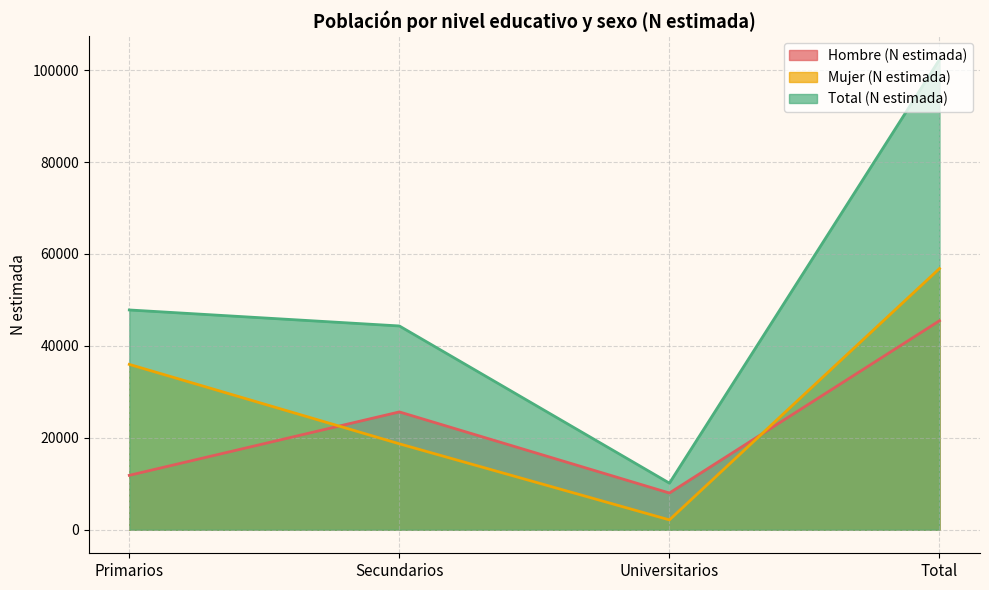

True or false: Hombre (N estimada) and Total (N estimada) cross at least once.

False